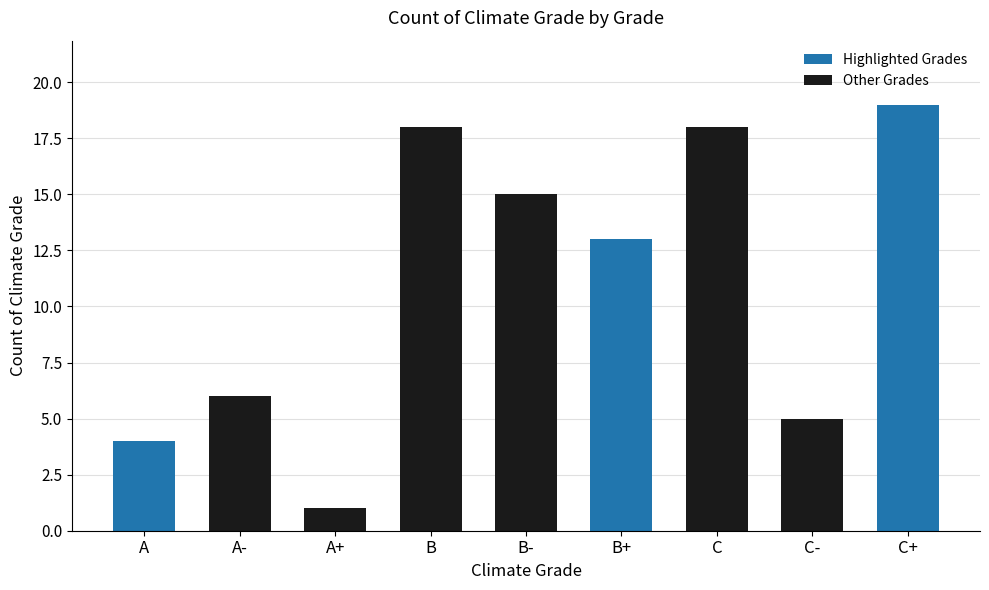

What is the label of the 4th bar from the right?

B+